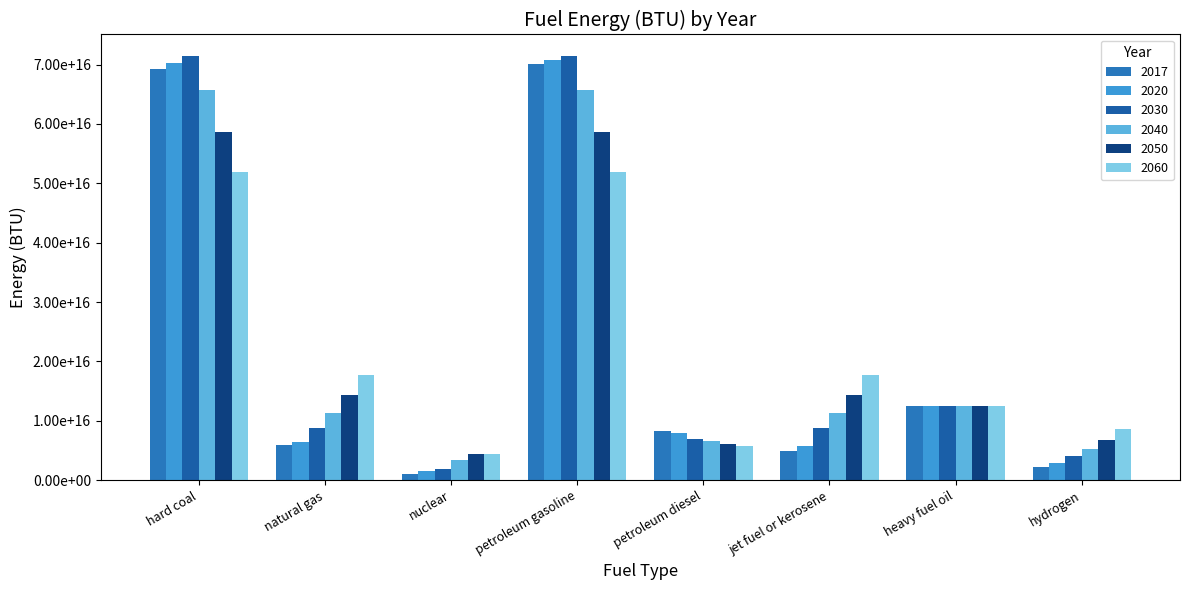

Does the chart contain stacked bars?

No